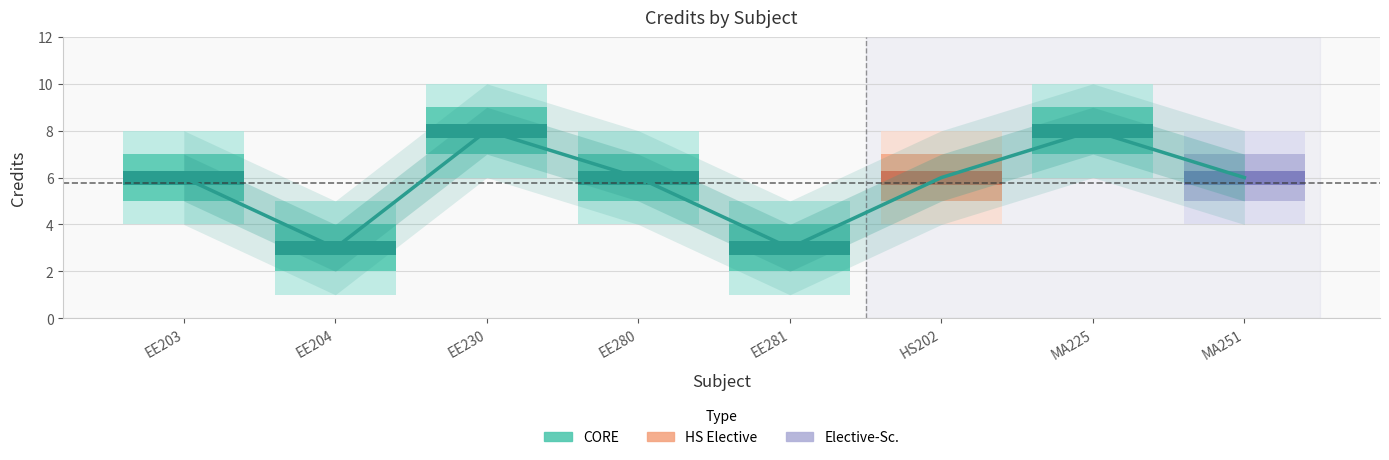

Between HS202 and MA251, which is larger?

HS202